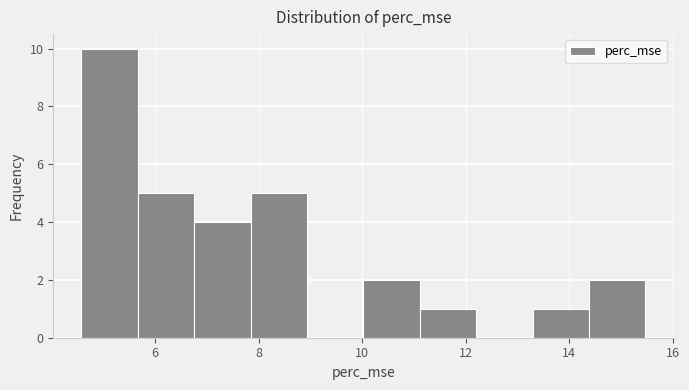

Reading left to right, list every bar in this chart as the range it spans on the x-axis followed by its height. Neither the bar edges nor the heights are printed on the chart, so give them approximately, as read against the axes.

4.6 to 5.6: 10
5.6 to 6.8: 5
6.8 to 7.8: 4
7.8 to 9.0: 5
9.0 to 10.0: 0
10.0 to 11.2: 2
11.2 to 12.2: 1
12.2 to 13.2: 0
13.2 to 14.4: 1
14.4 to 15.4: 2